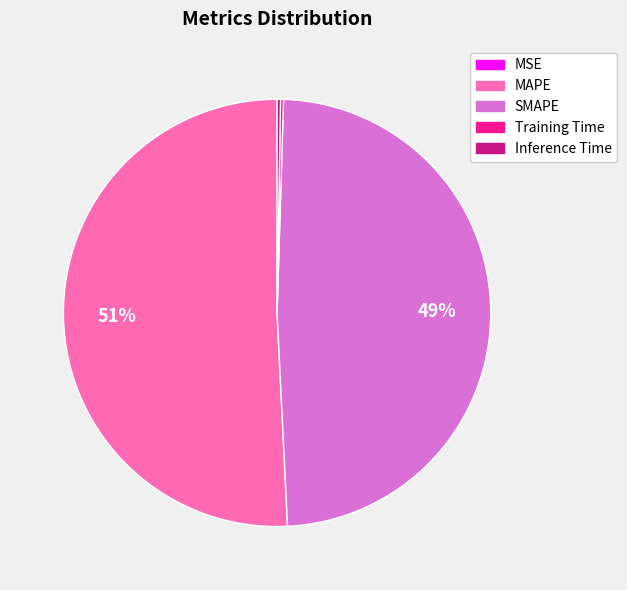

To the nearest percent, what percentage of the pie is MAPE?

51%